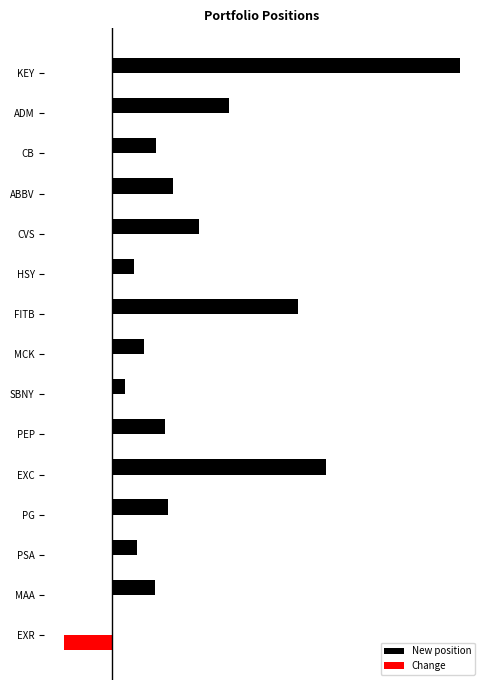

Which series has the widest spread of values?

New position